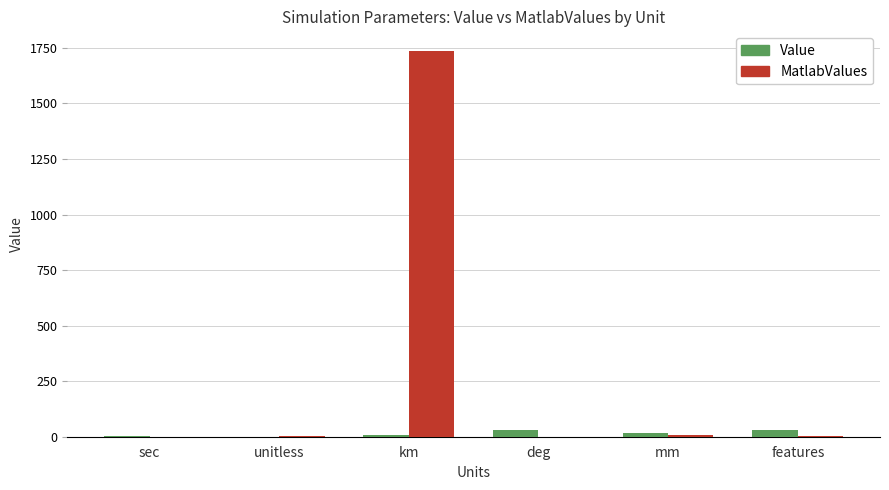

At which category is the sum across all series the highest?

km